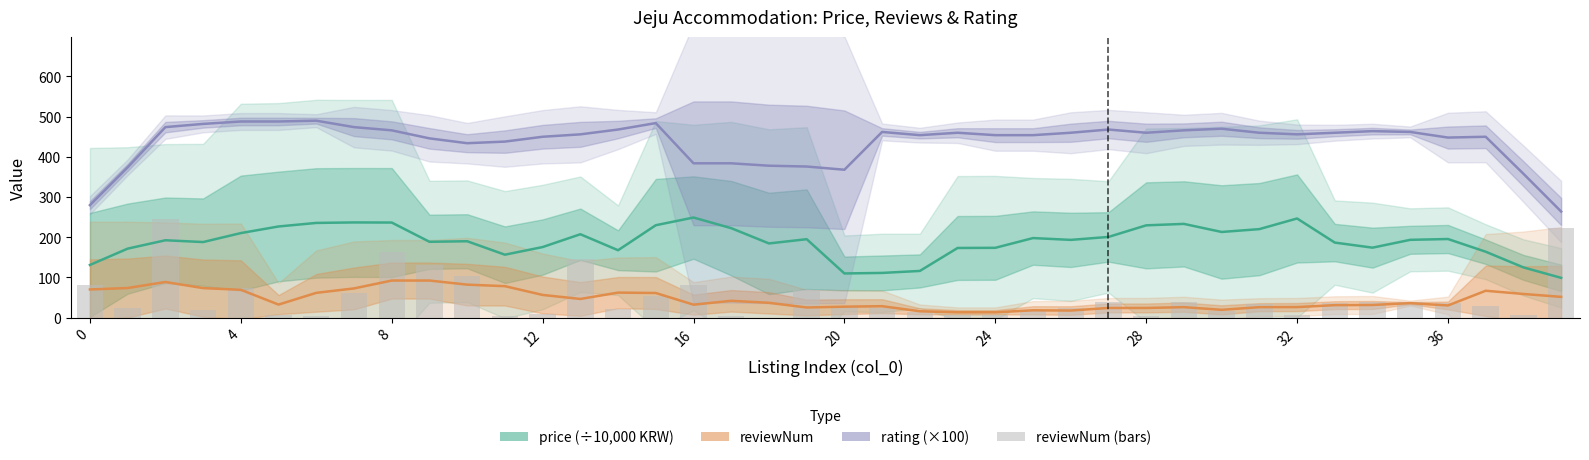

What is the difference between the second highest and minimum values in the rating (×100) series?

224.0